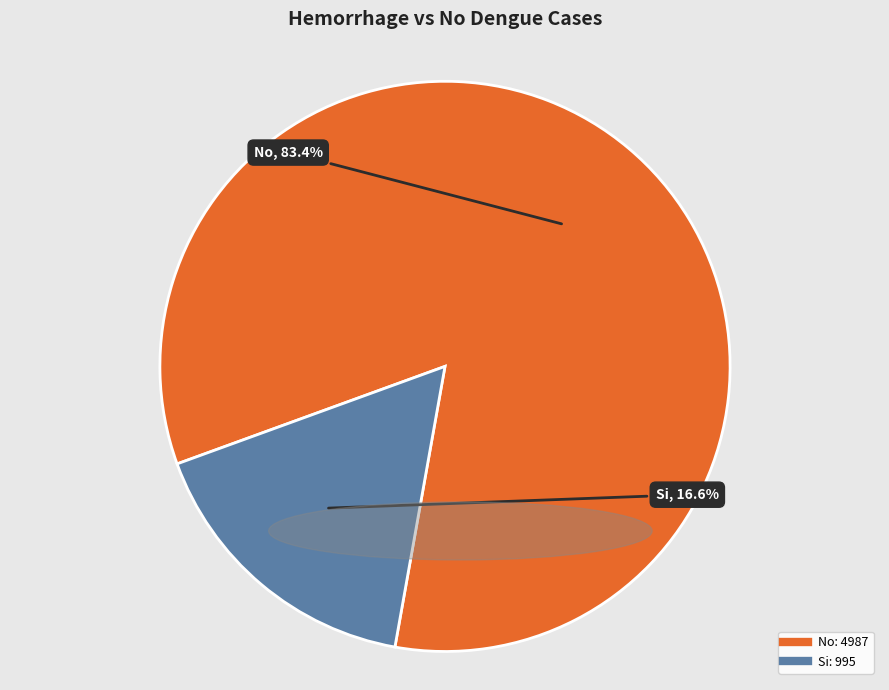

What is the ratio of the value at No to the value at Si?

5.0